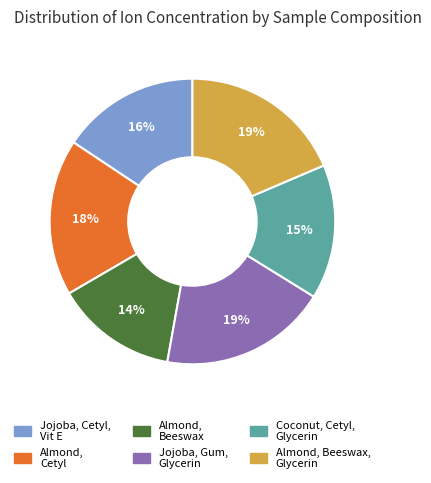

Is there any slice that represents more than half of the pie?

No